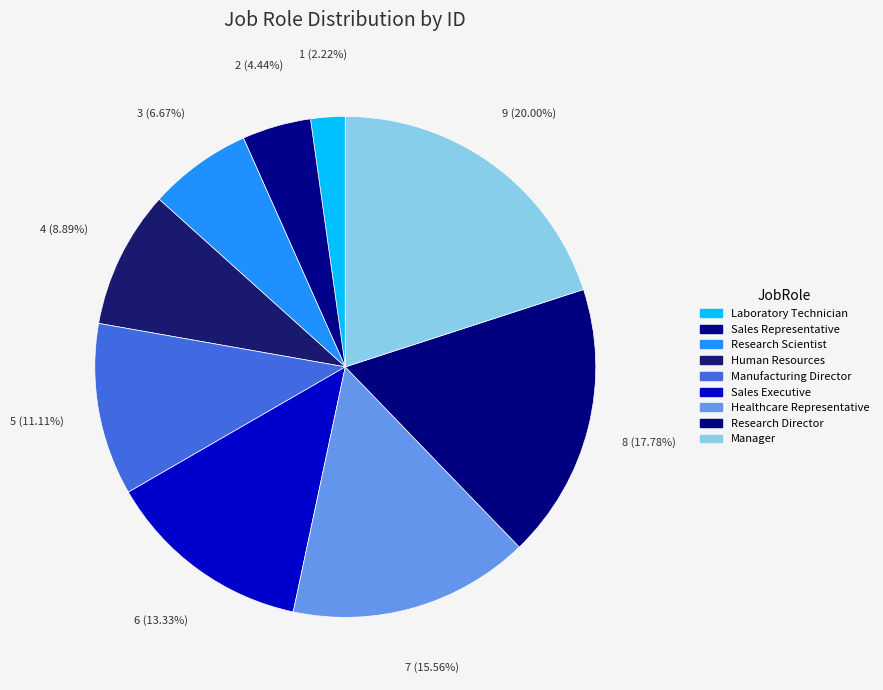

What percentage is the Research Scientist slice, to the nearest percent?

7%